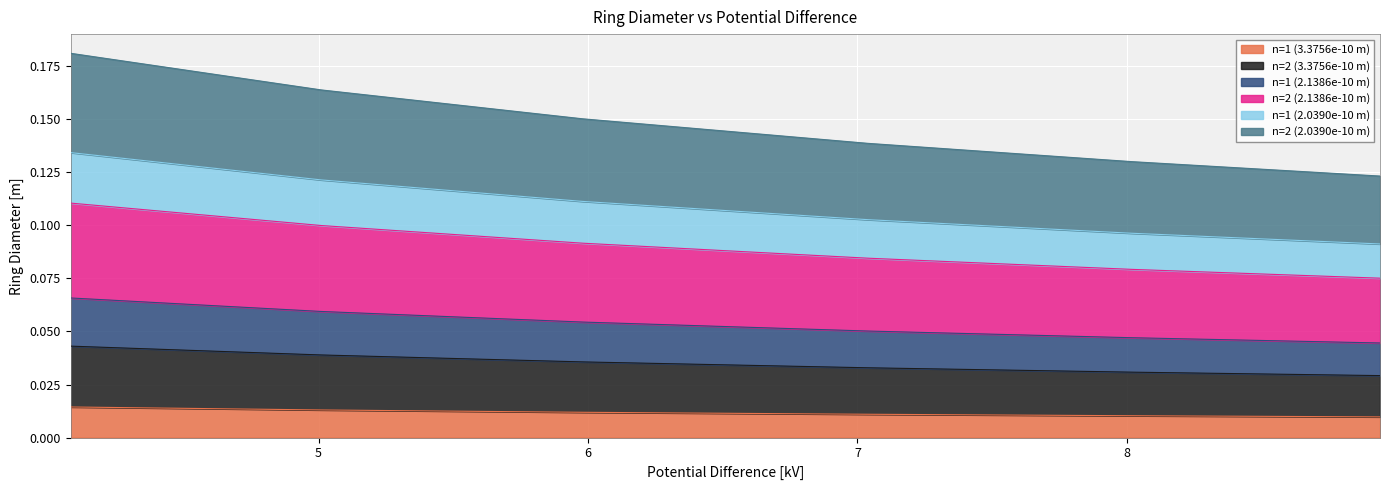

What position from the left is 5.98?

3